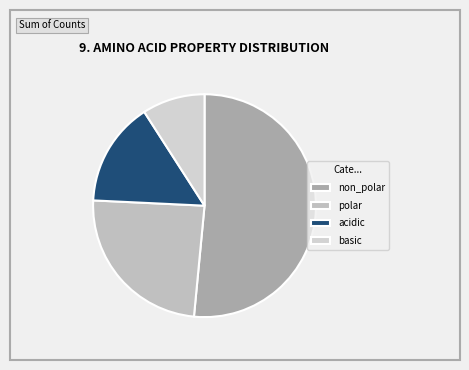

Does basic represent more than half of the total?

No